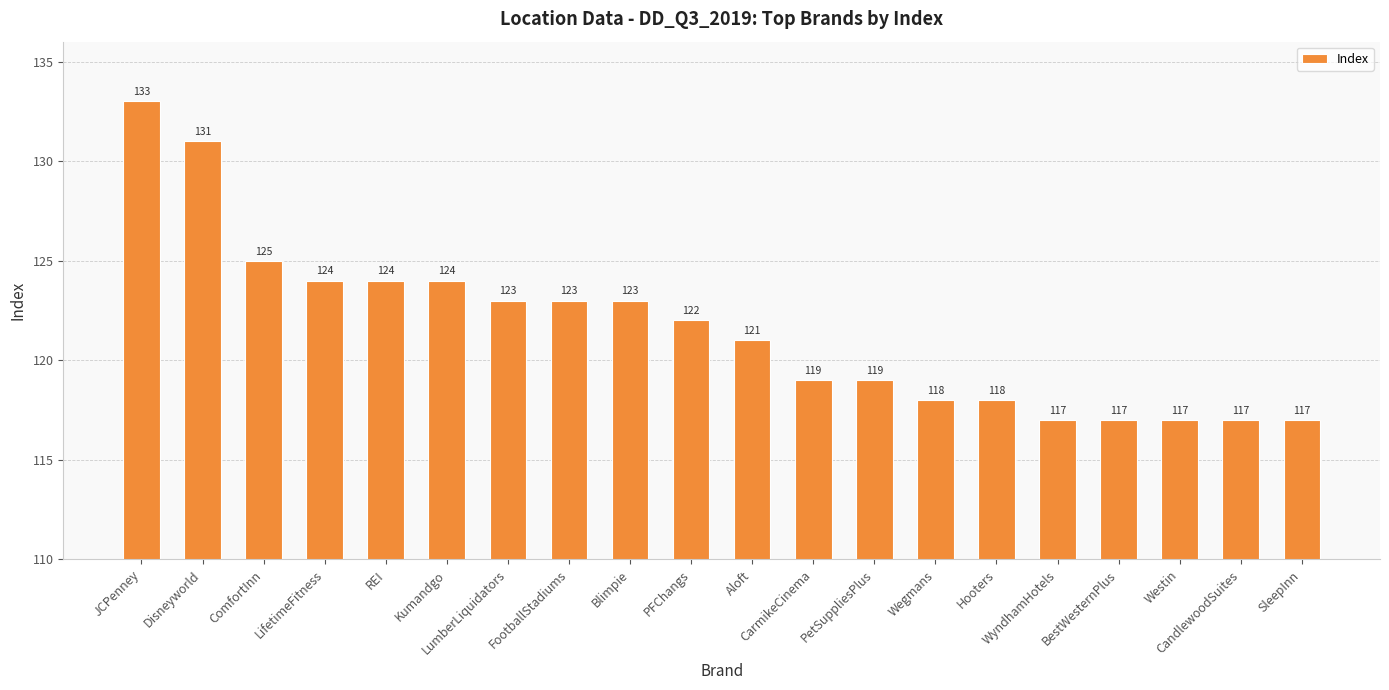

The chart shows a value of 125 at ComfortInn. True or false?

True